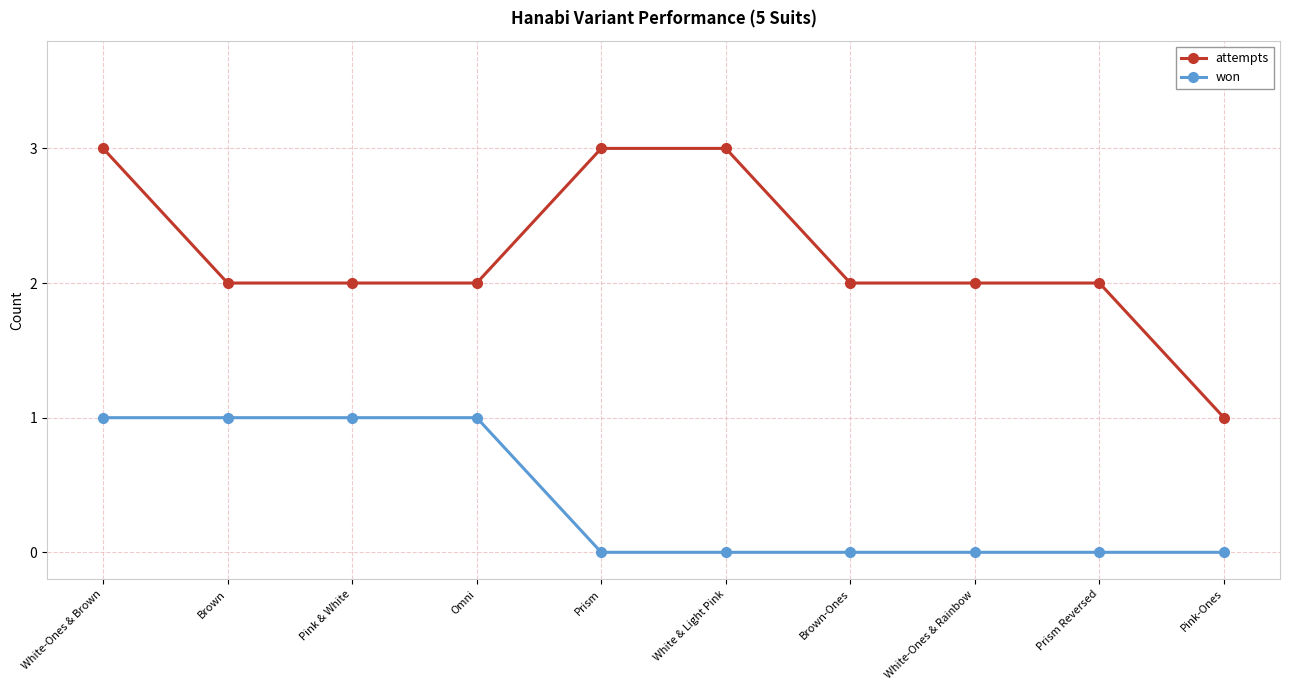

What is the difference between the won values at Brown-Ones and Pink & White?

1